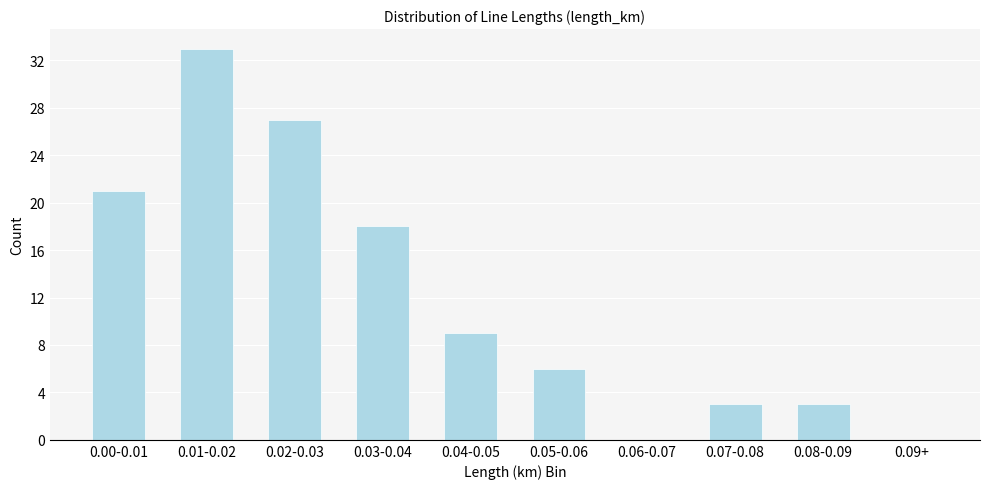

Reading left to right, transcribe all the data shown in this chart.

0.00-0.01=21	0.01-0.02=33	0.02-0.03=27	0.03-0.04=18	0.04-0.05=9	0.05-0.06=6	0.06-0.07=0	0.07-0.08=3	0.08-0.09=3	0.09+=0